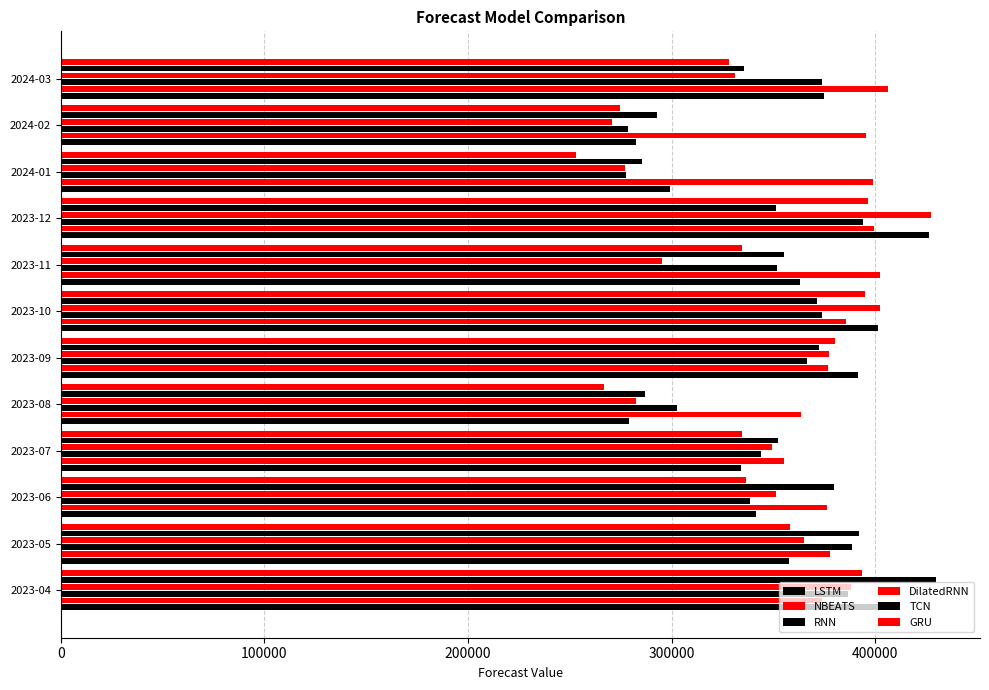

How many categories are shown in the chart?

12